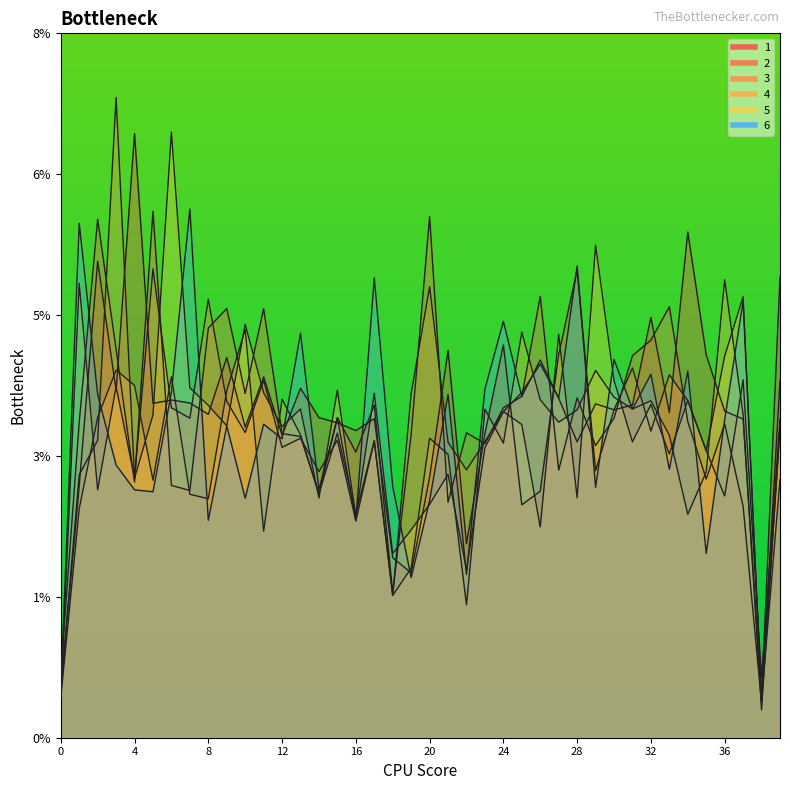

How many lines are shown in the chart?

6